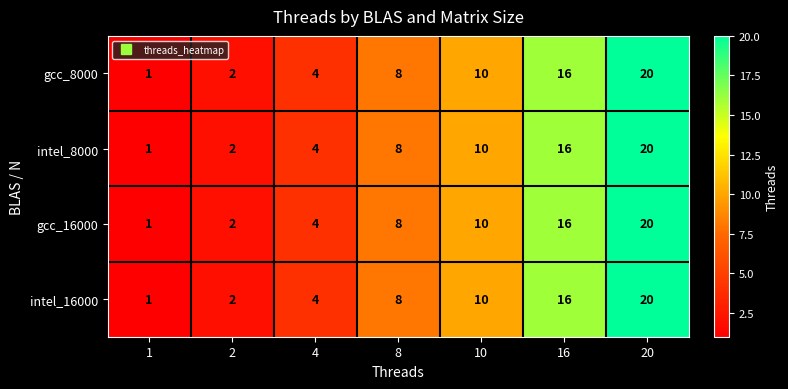

The value of gcc_8000 at 16 is 27. True or false?

False